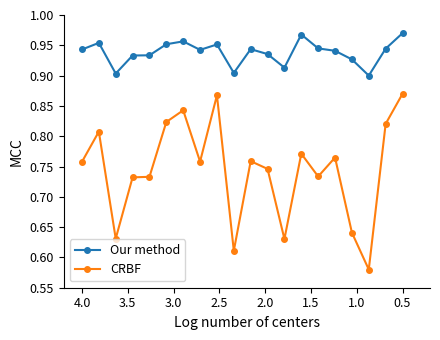

What is the average value of the CRBF series?

0.7